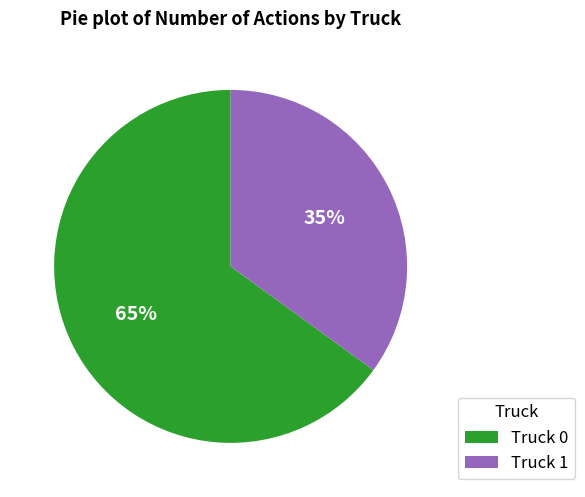

To the nearest percent, what portion does Truck 0 represent?

65%